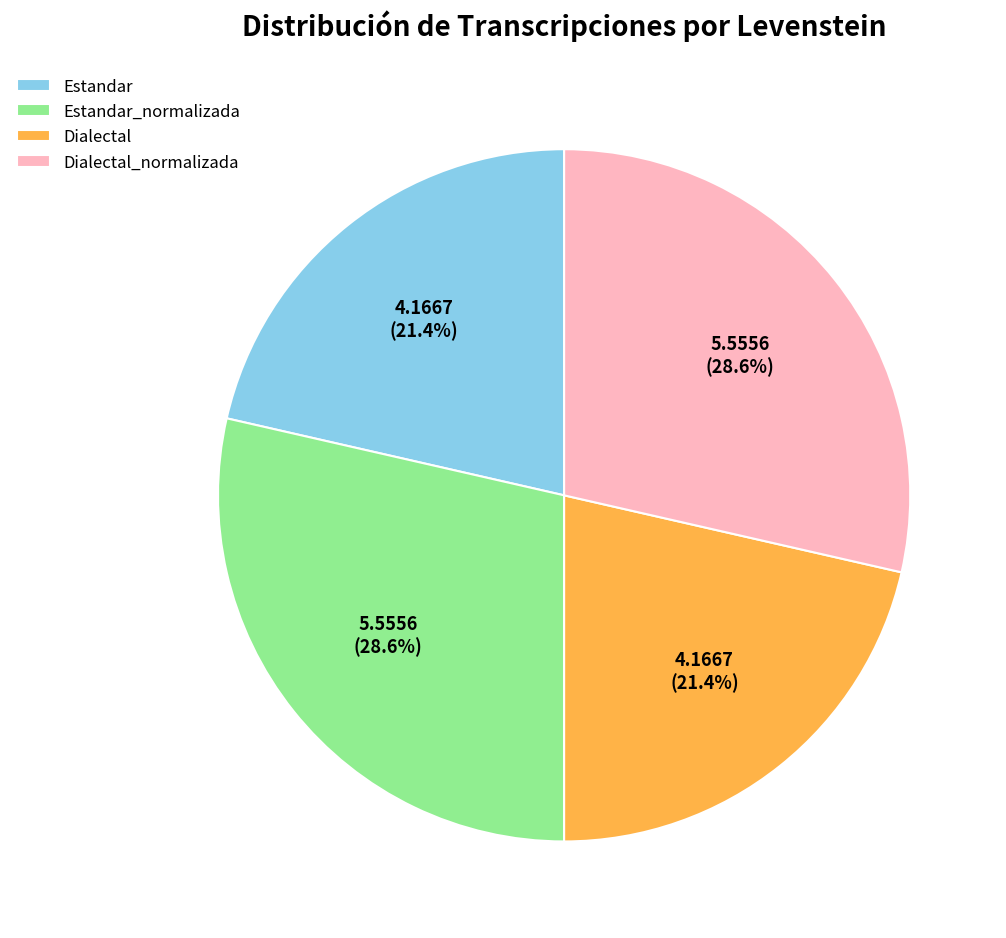

Combined, do Estandar_normalizada and Dialectal_normalizada account for over 50%?

Yes